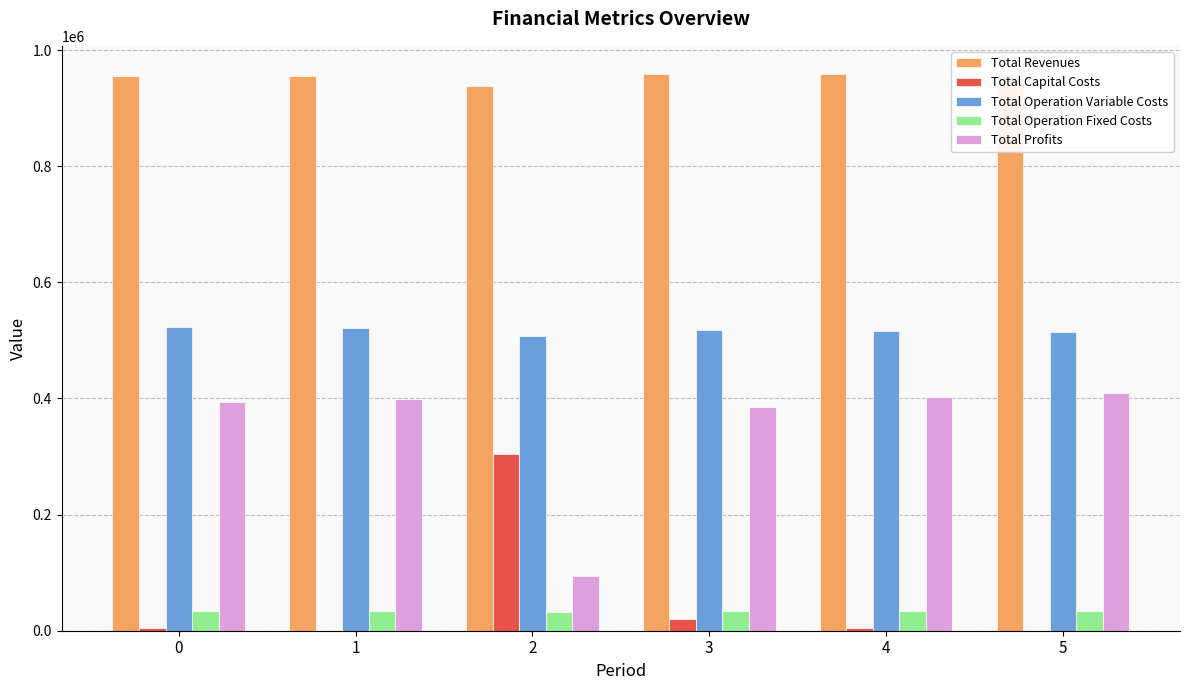

The Total Operation Variable Costs series shows 507727.1 at 2. True or false?

True